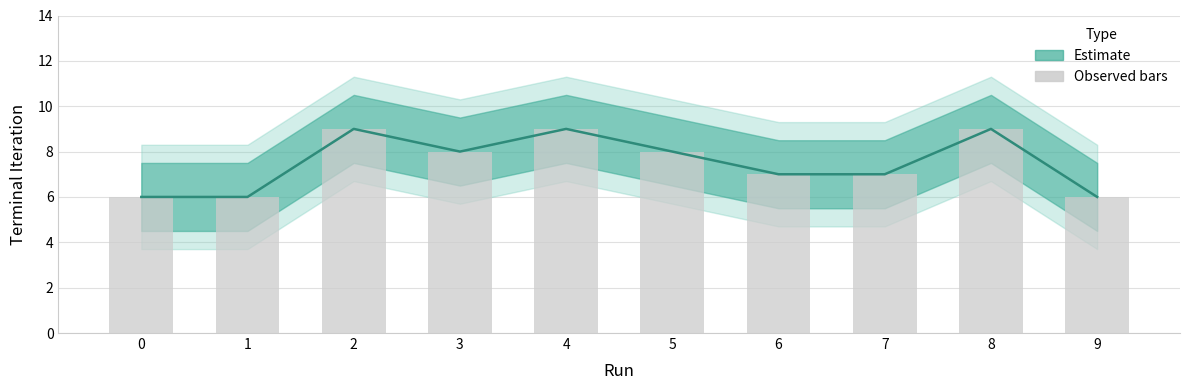

What is the average value?

8